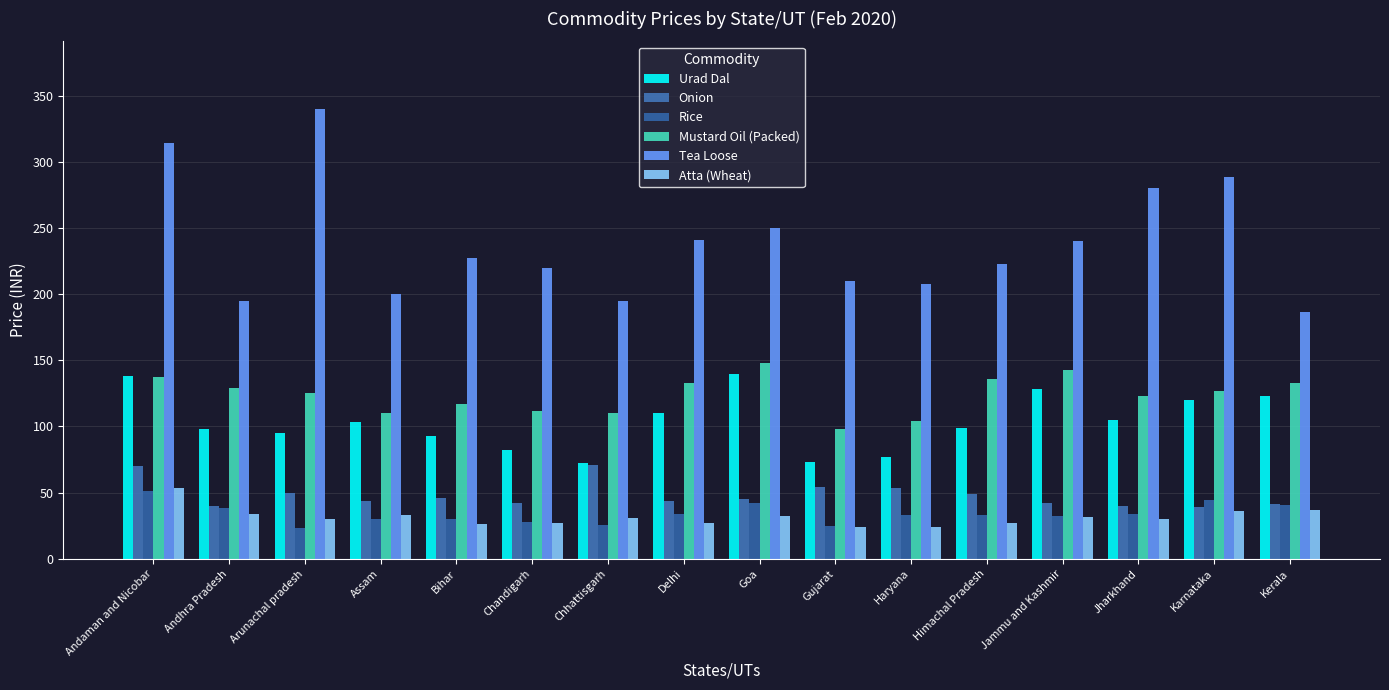

Between Jharkhand and Karnataka, which is larger?

Karnataka